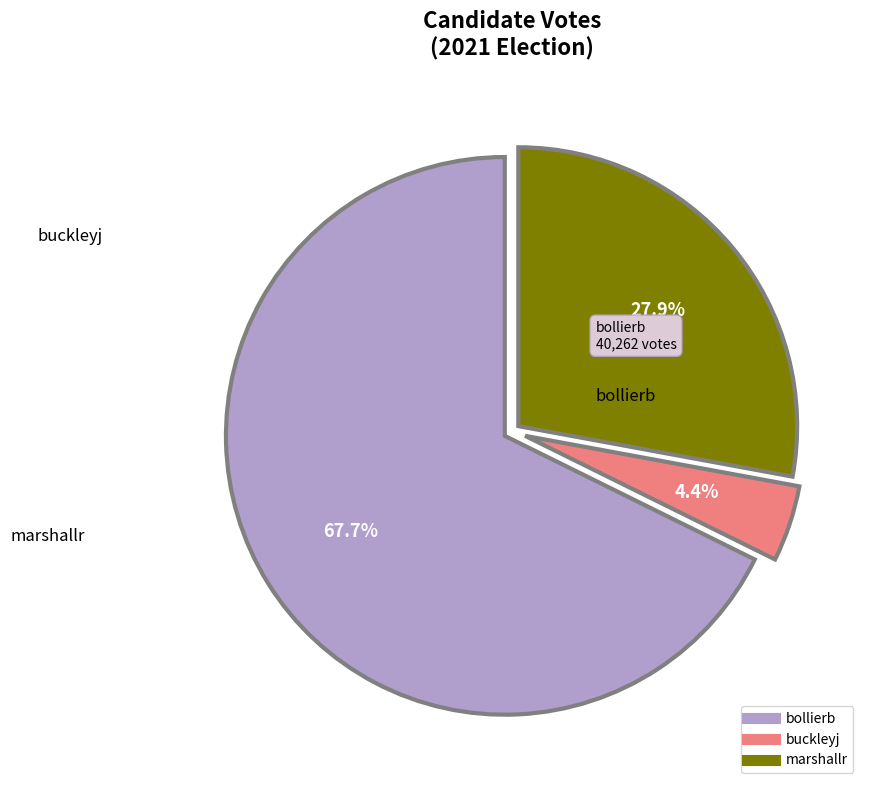

Does buckleyj represent more than half of the total?

No